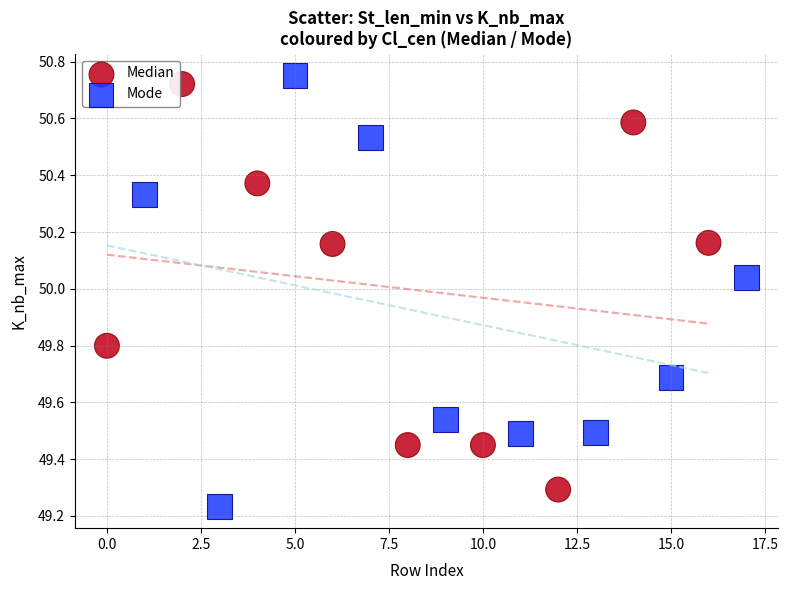

Which series reaches the maximum Y coordinate?

Mode